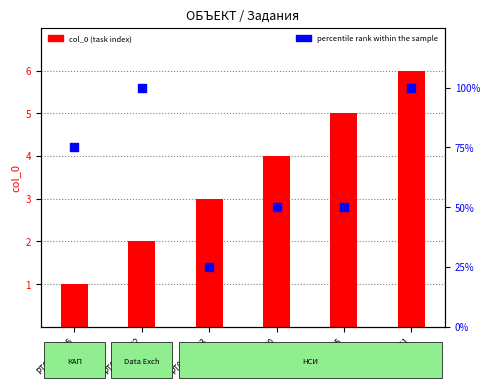

Which series has the largest total across all categories?

percentile rank within the sample